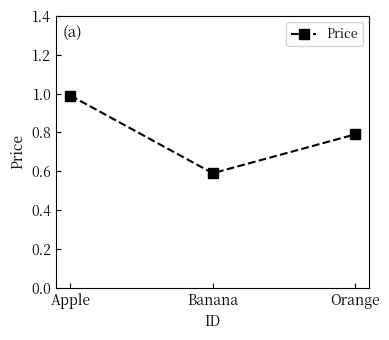

List the labels in order of value, largest first.

Apple, Orange, Banana